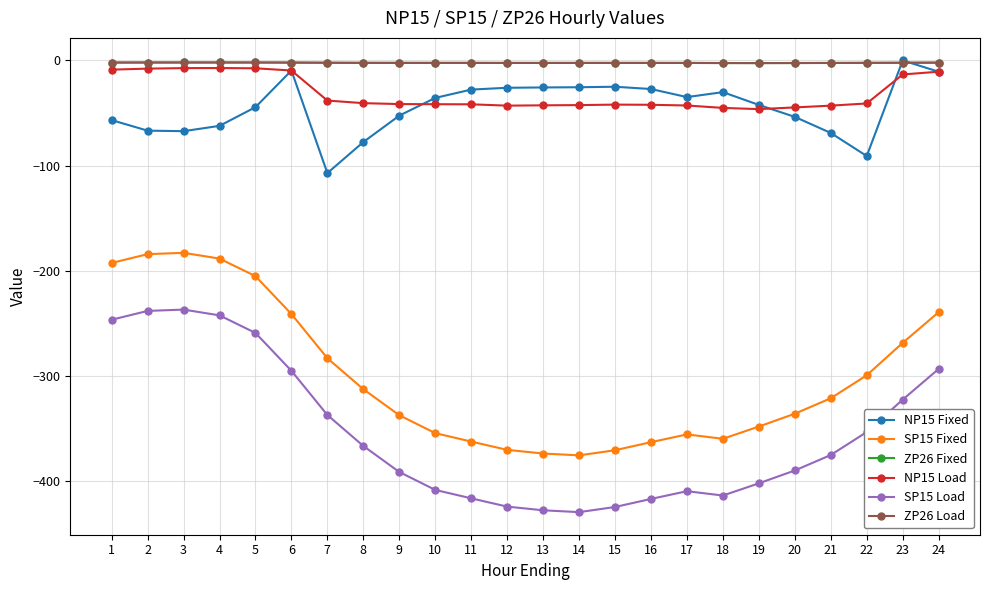

Reading left to right, transcribe all the data shown in this chart.

NP15 Fixed: 1=-56.7	2=-66.8	3=-67.3	4=-62.2	5=-44.4	6=-9.6	7=-107.1	8=-77.6	9=-52.5	10=-35.6	11=-27.7	12=-26.0	13=-25.7	14=-25.5	15=-25.0	16=-27.2	17=-34.8	18=-30.1	19=-42.3	20=-53.7	21=-69.0	22=-90.9	23=0.0	24=-10.7
SP15 Fixed: 1=-192.6	2=-184.2	3=-183.0	4=-188.5	5=-205.2	6=-241.2	7=-283.2	8=-312.7	9=-337.5	10=-354.5	11=-362.5	12=-370.4	13=-373.9	14=-375.6	15=-370.8	16=-363.1	17=-355.7	18=-359.9	19=-348.2	20=-336.0	21=-321.3	22=-299.5	23=-268.6	24=-239.4
ZP26 Fixed: 1=-2.0	2=-1.9	3=-1.9	4=-1.9	5=-1.9	6=-2.0	7=-2.2	8=-2.3	9=-2.3	10=-2.3	11=-2.3	12=-2.4	13=-2.4	14=-2.3	15=-2.3	16=-2.3	17=-2.4	18=-2.4	19=-2.5	20=-2.4	21=-2.4	22=-2.3	23=-2.2	24=-2.0
NP15 Load: 1=-8.7	2=-7.8	3=-7.3	4=-7.2	5=-7.4	6=-9.6	7=-38.1	8=-40.6	9=-41.5	10=-41.6	11=-41.7	12=-43.0	13=-42.7	14=-42.5	15=-42.0	16=-42.2	17=-42.8	18=-45.1	19=-46.3	20=-44.7	21=-43.0	22=-40.9	23=-13.3	24=-10.7
SP15 Load: 1=-246.6	2=-238.2	3=-237.0	4=-242.5	5=-259.2	6=-295.2	7=-337.2	8=-366.7	9=-391.5	10=-408.5	11=-416.5	12=-424.4	13=-427.9	14=-429.6	15=-424.8	16=-417.1	17=-409.7	18=-413.9	19=-402.2	20=-390.0	21=-375.3	22=-353.5	23=-322.6	24=-293.4
ZP26 Load: 1=-2.0	2=-1.9	3=-1.9	4=-1.9	5=-1.9	6=-2.0	7=-2.2	8=-2.3	9=-2.3	10=-2.3	11=-2.3	12=-2.4	13=-2.4	14=-2.3	15=-2.3	16=-2.3	17=-2.4	18=-2.4	19=-2.5	20=-2.4	21=-2.4	22=-2.3	23=-2.2	24=-2.0